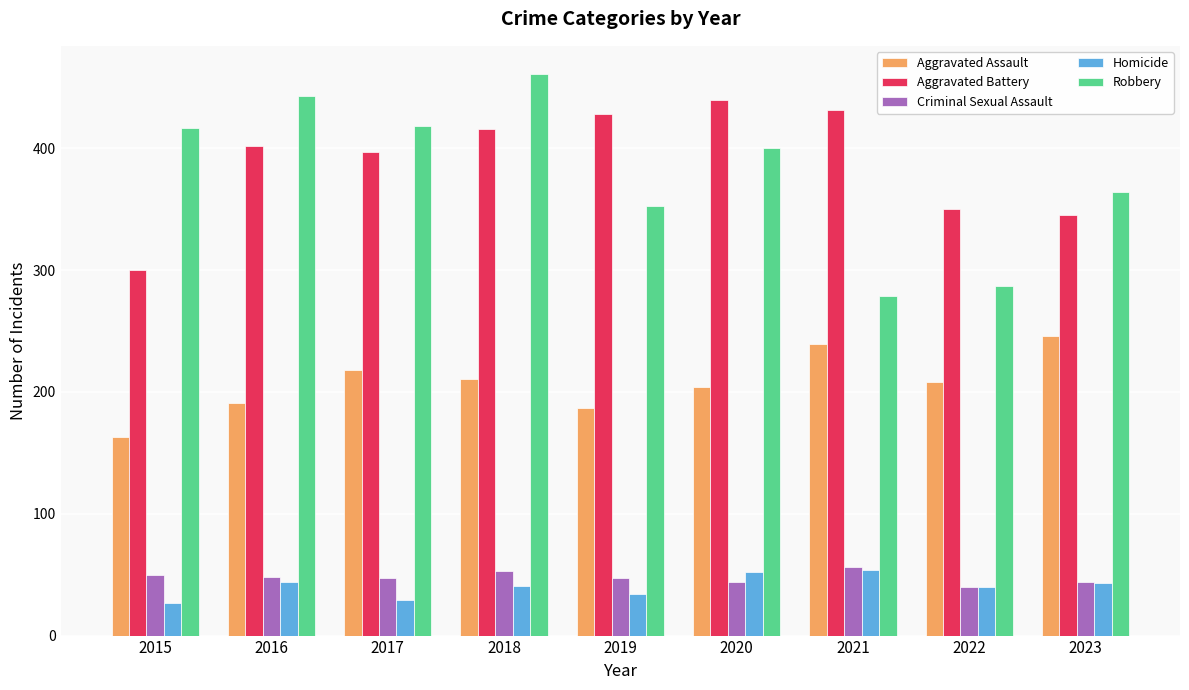

How many categories are shown in the chart?

9